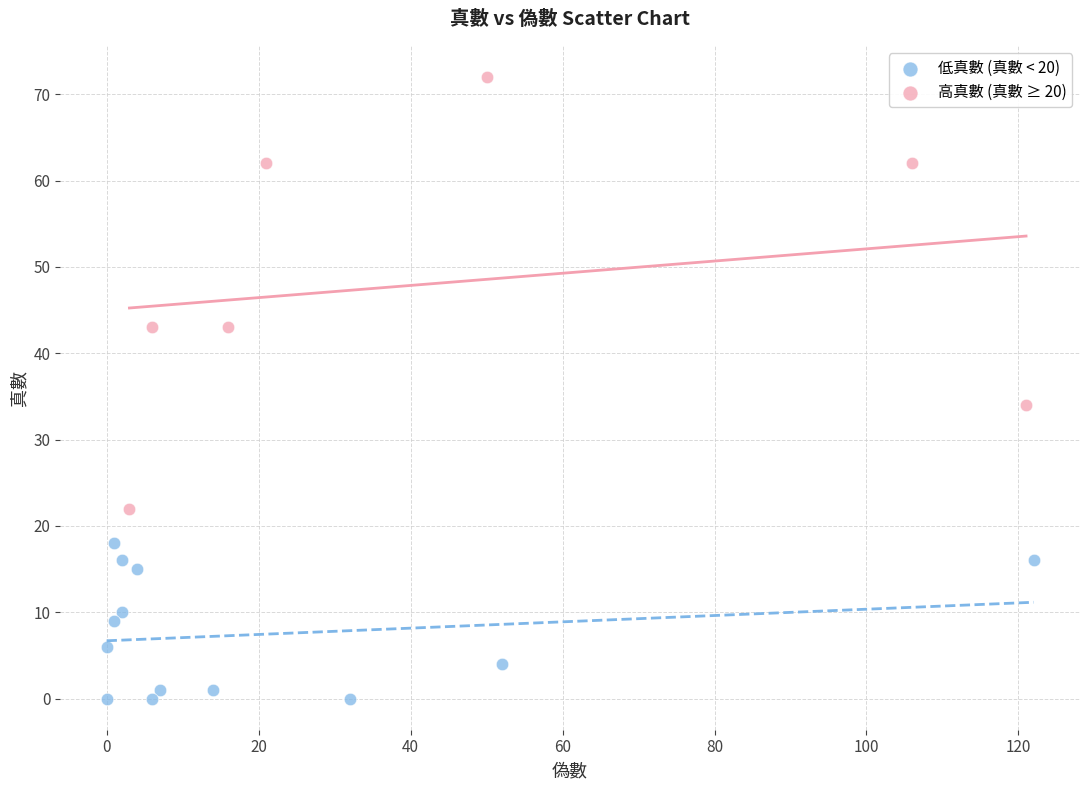

Which series reaches the maximum Y coordinate?

高真數 (真數 ≥ 20)